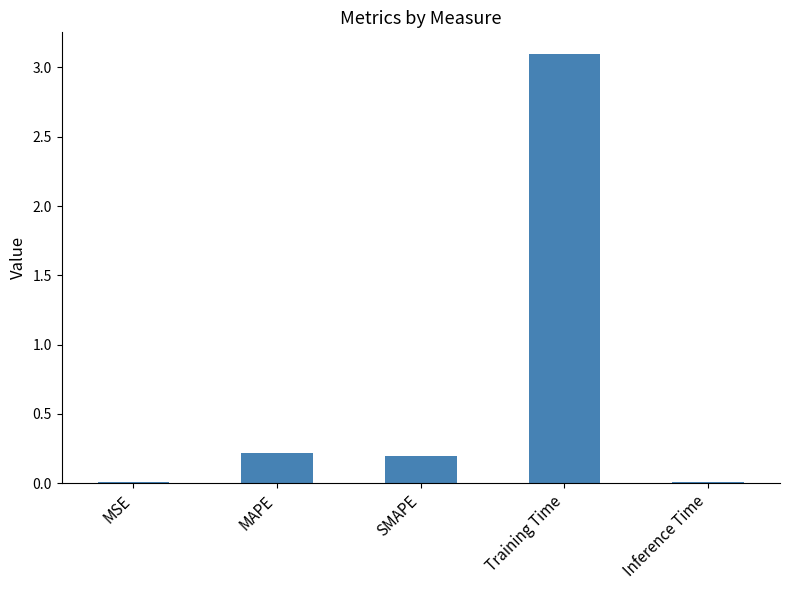

What is the difference between the maximum and minimum values?

3.1